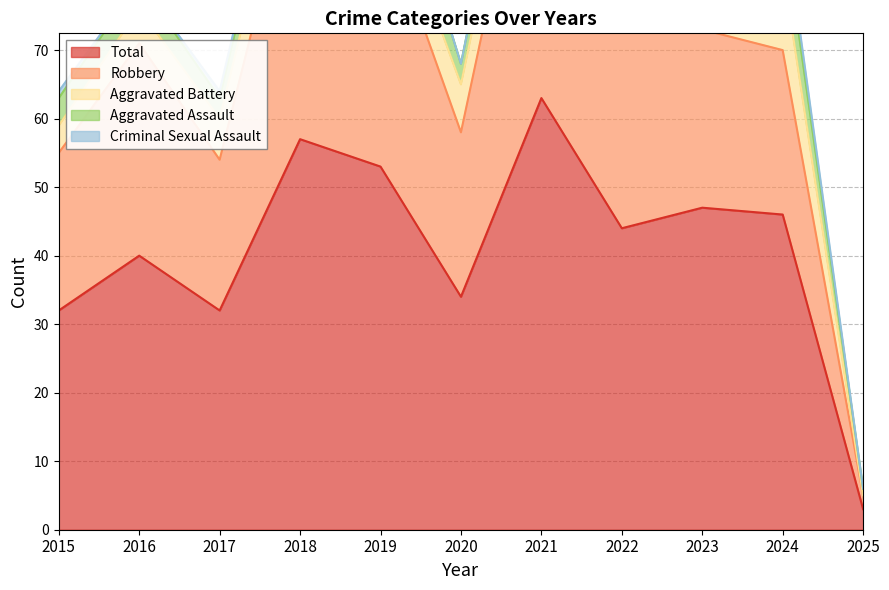

How many categories are shown in the chart?

11